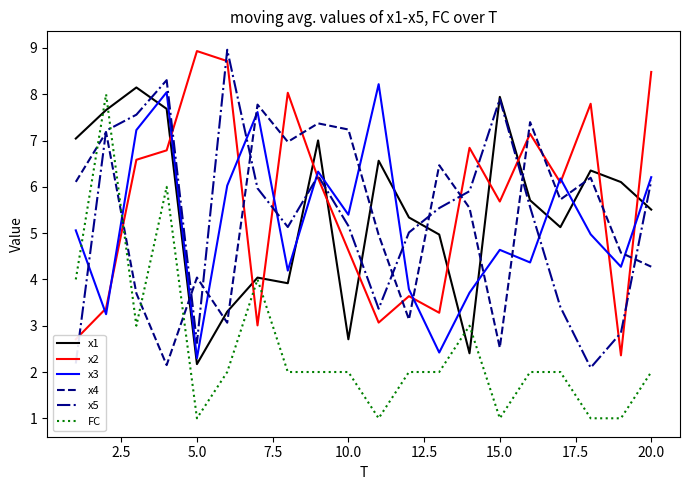

What is the average value of the x5 series?

5.4